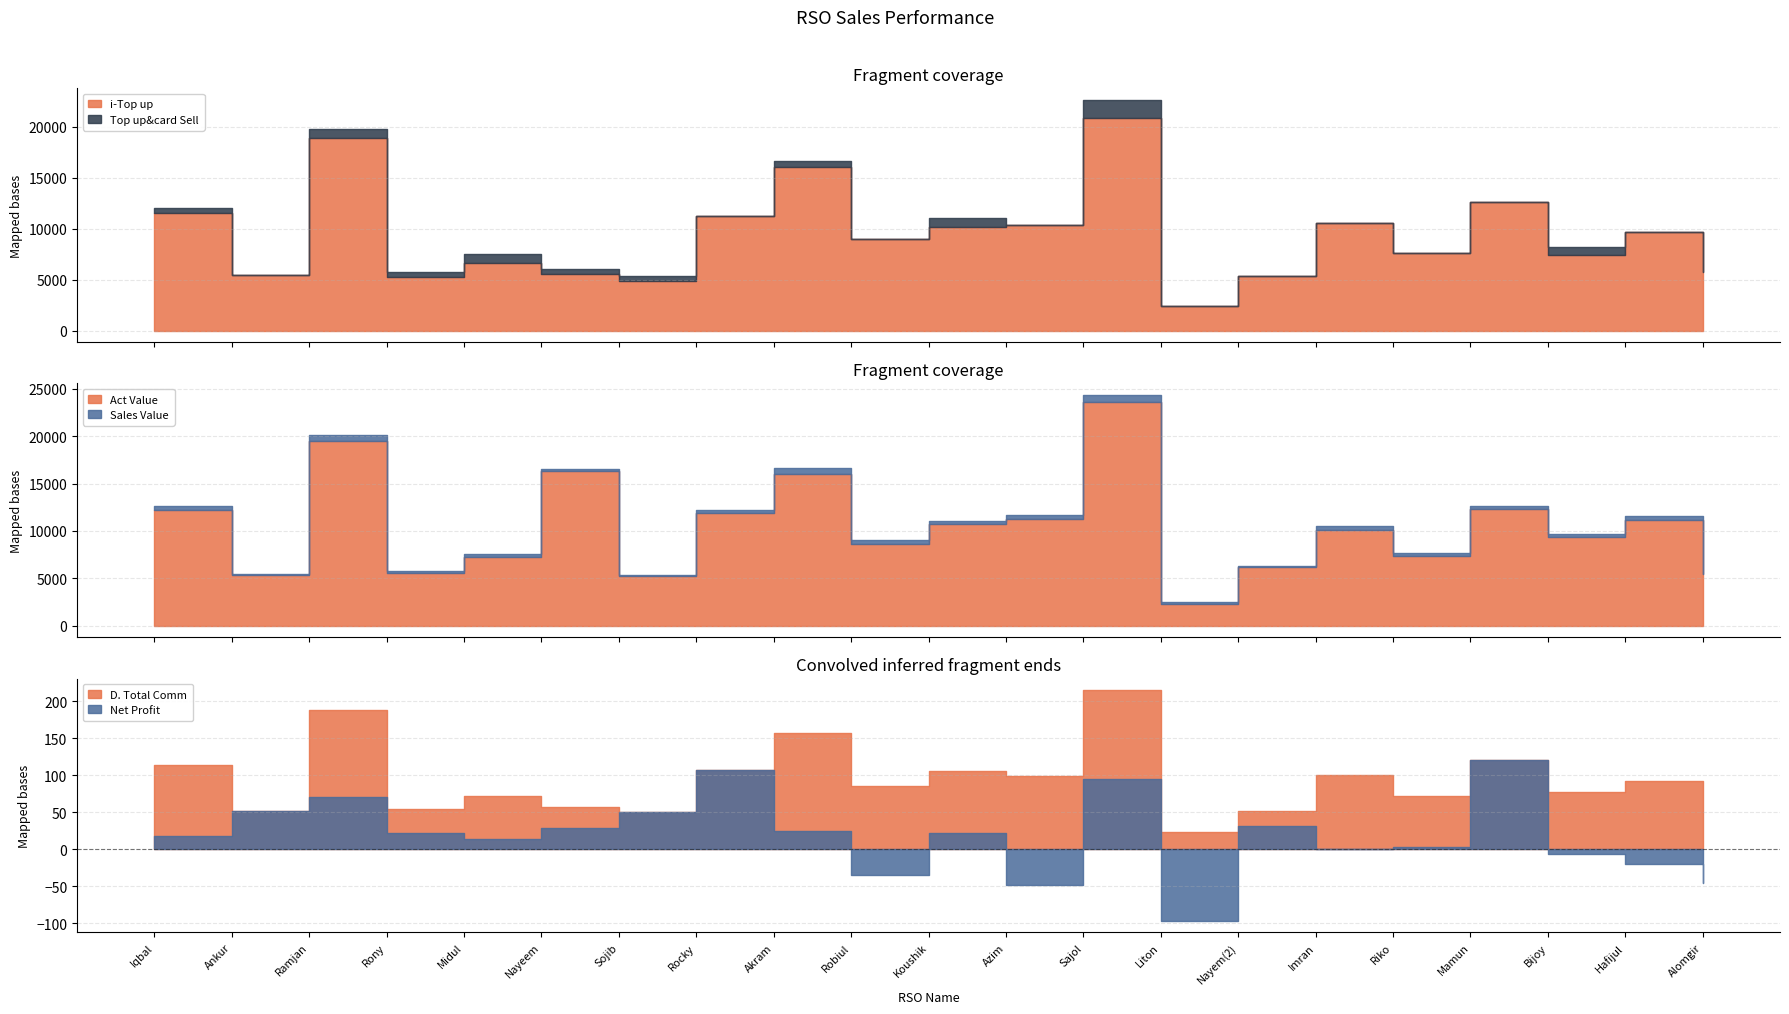

How many interior local valleys does the Top up&card Sell series have?

8